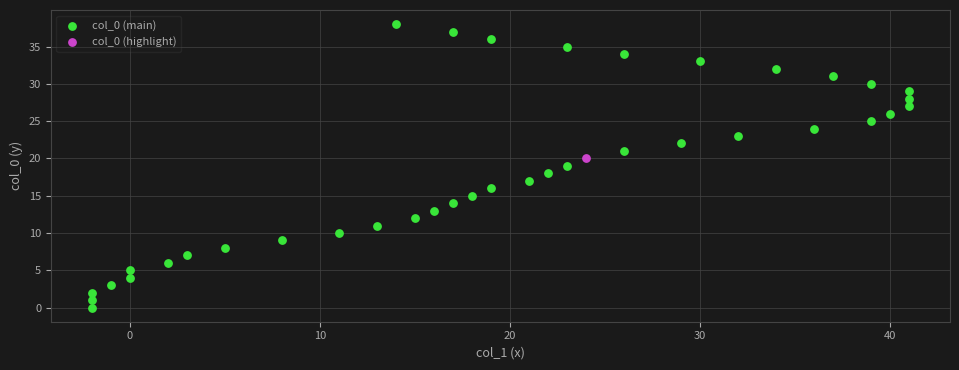

What are all the series names shown in the legend?

col_0 (main), col_0 (highlight)